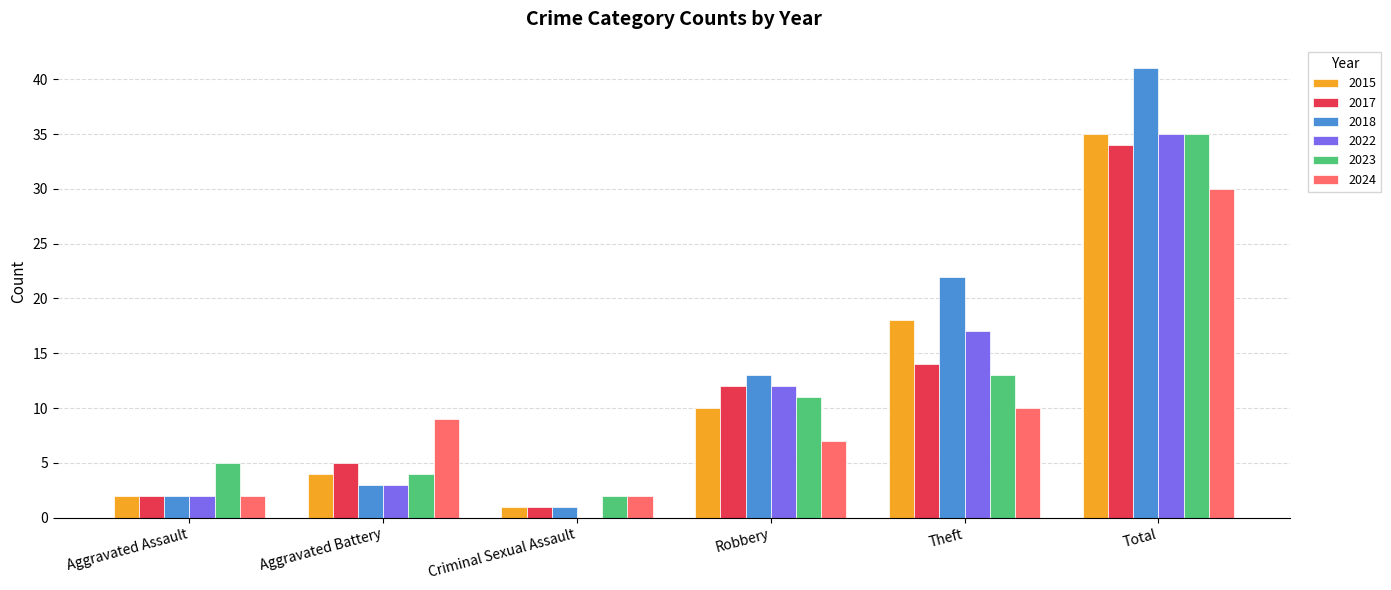

What is the sum of the 2022 values at Aggravated Assault and Theft?

19